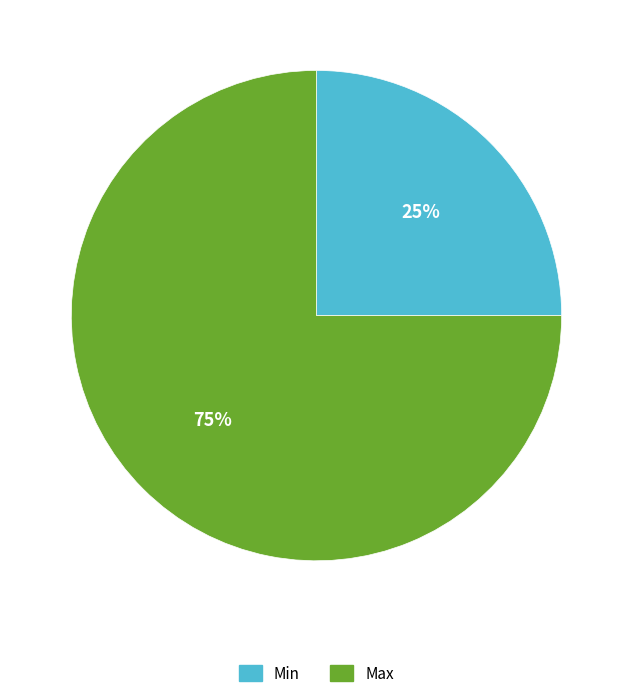

Count the number of slices in the pie.

2